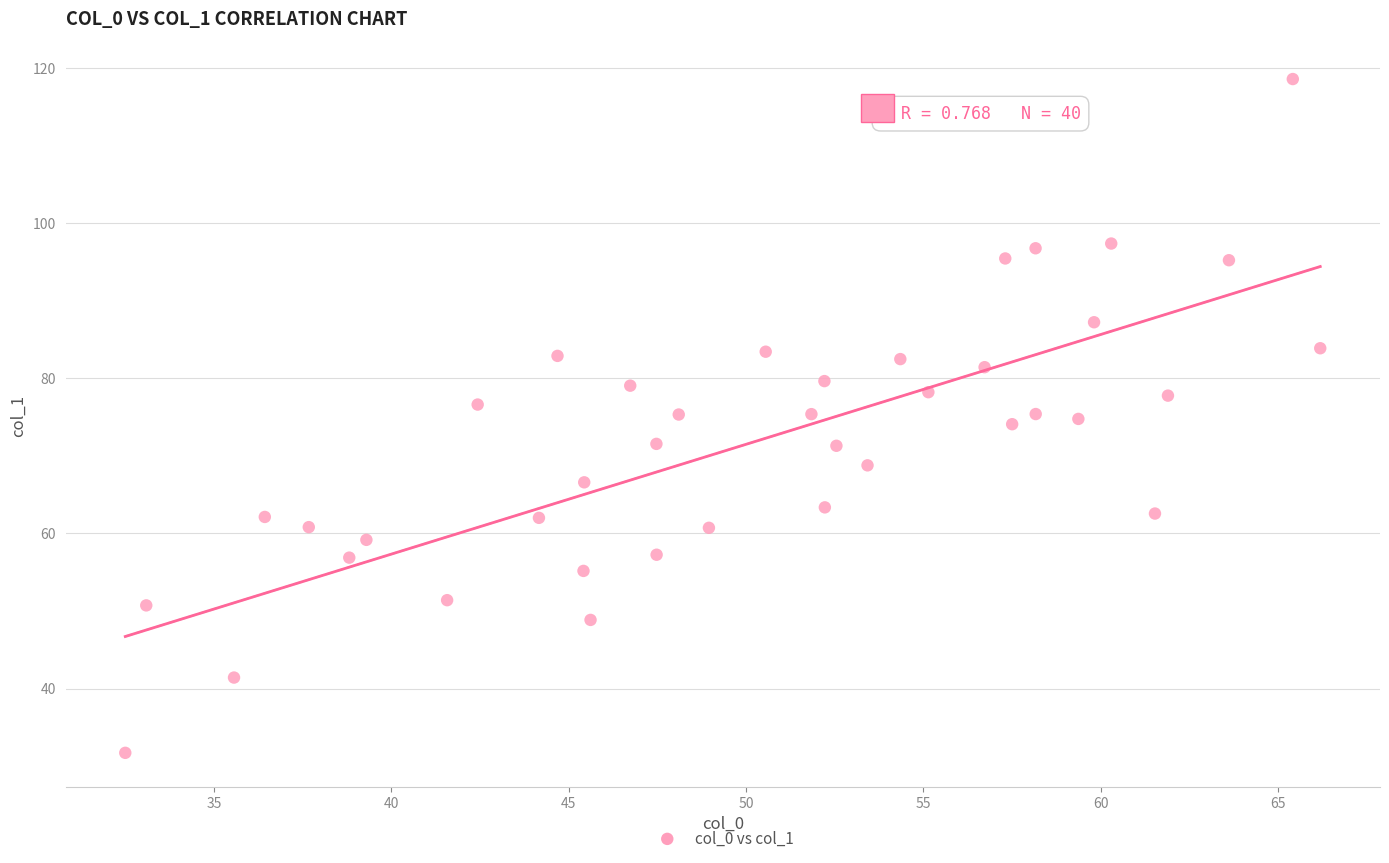

What is the range of Y values (max minus min)?

86.9